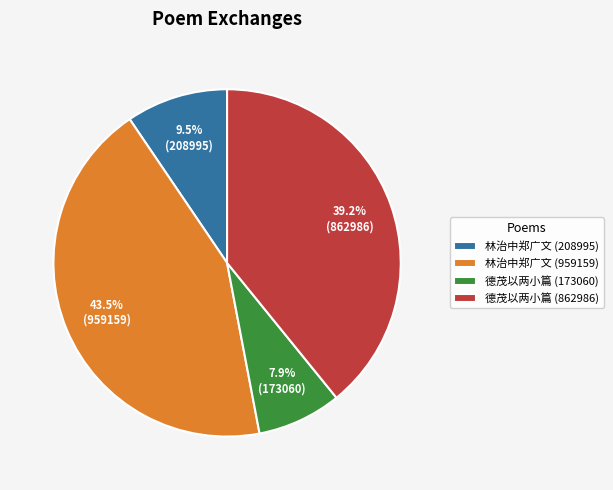

Is there any slice that represents more than half of the pie?

No